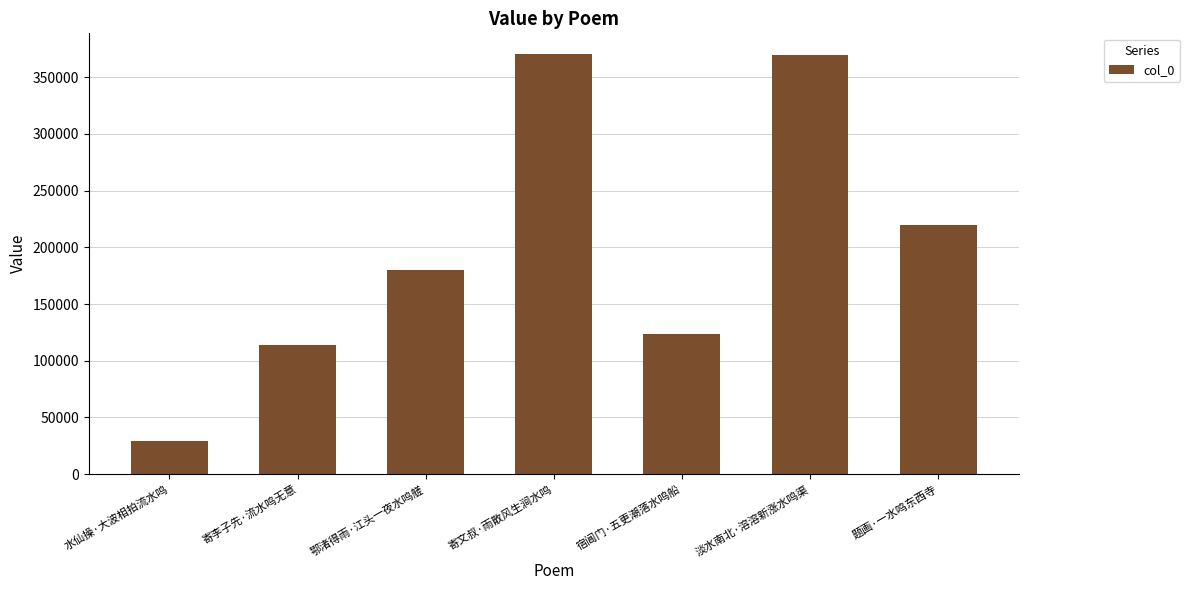

What is the greatest value displayed?

370029